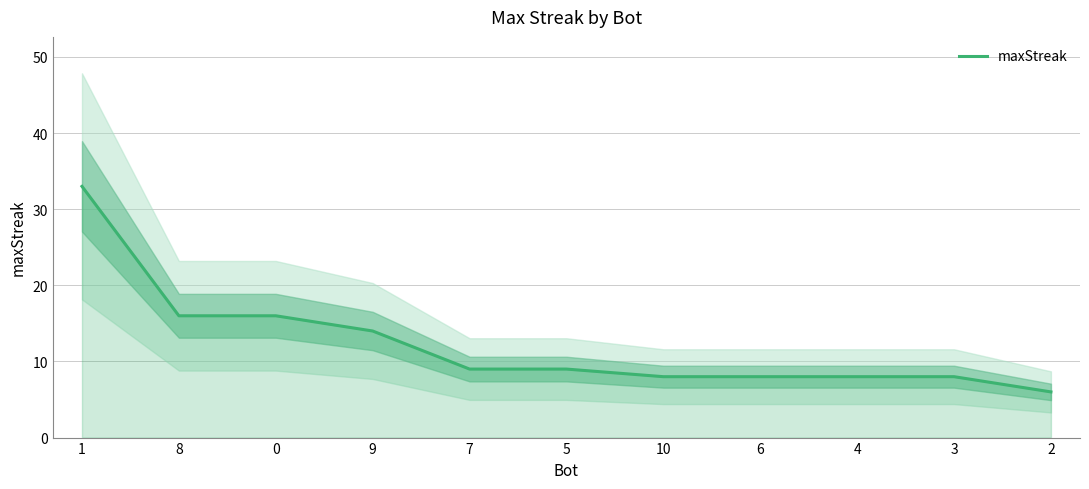

Between 8 and 5, which is larger?

8